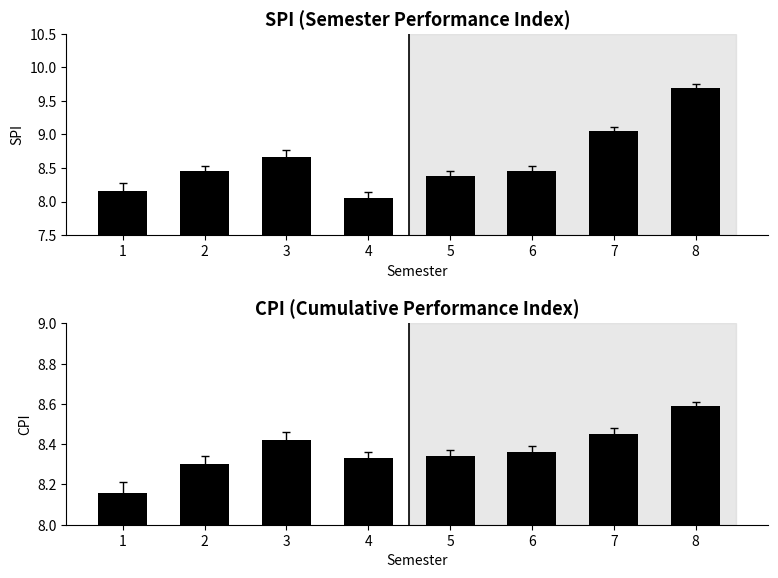

Is the value of CPI at 8 greater than the value of SPI at 2?

Yes